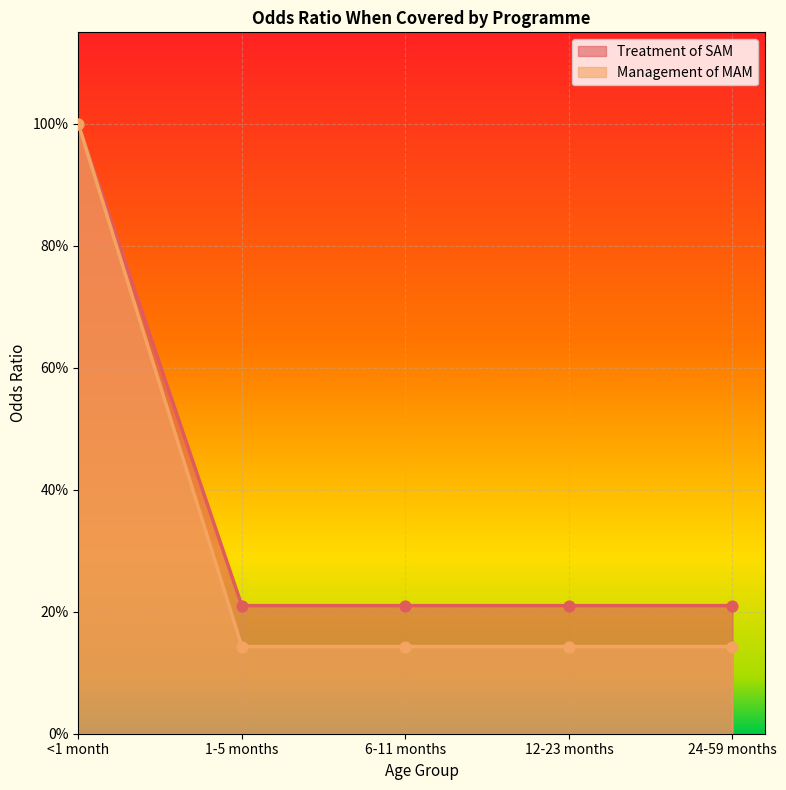

Is the value of Management of MAM at 12-23 months greater than the value of Treatment of SAM at 12-23 months?

No